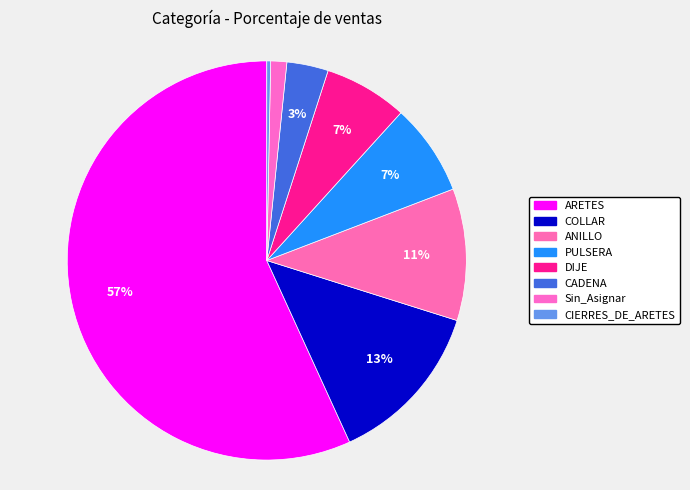

Count the number of slices in the pie.

8